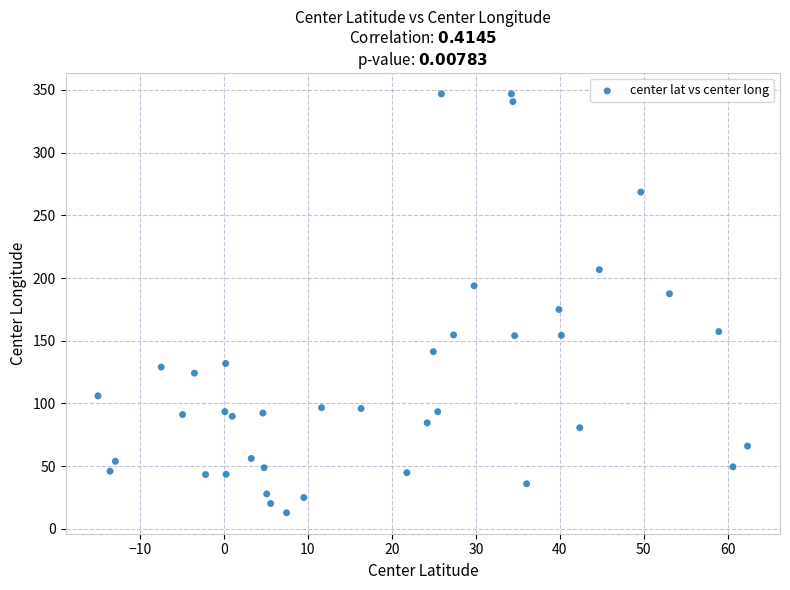

What Y value in the scatter plot is closest to 179?

174.9